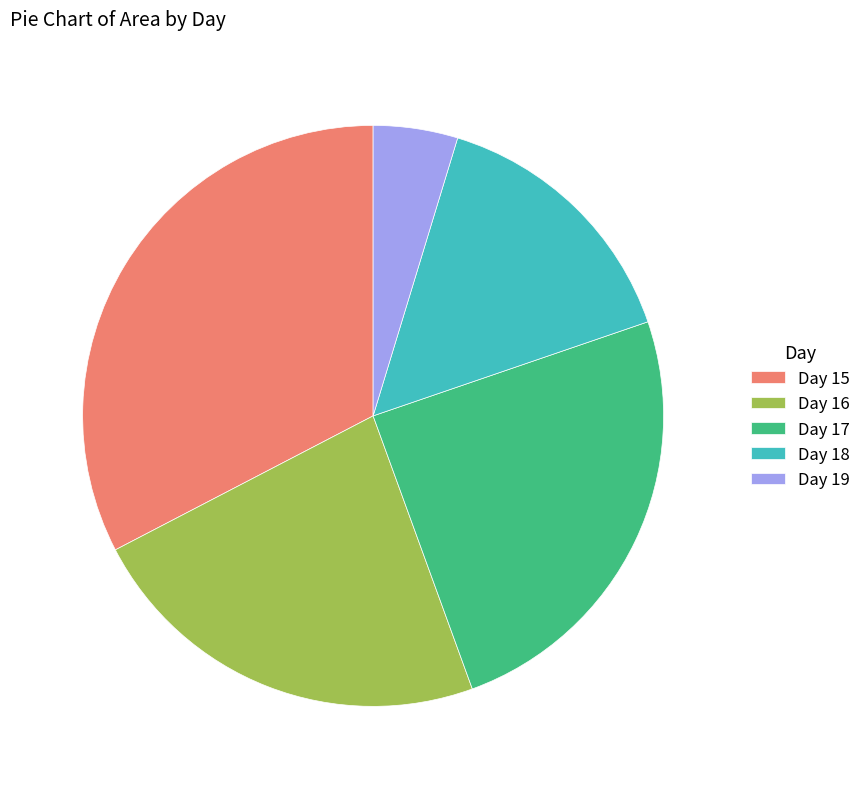

The Day 17 slice represents 39% of the pie. True or false?

False